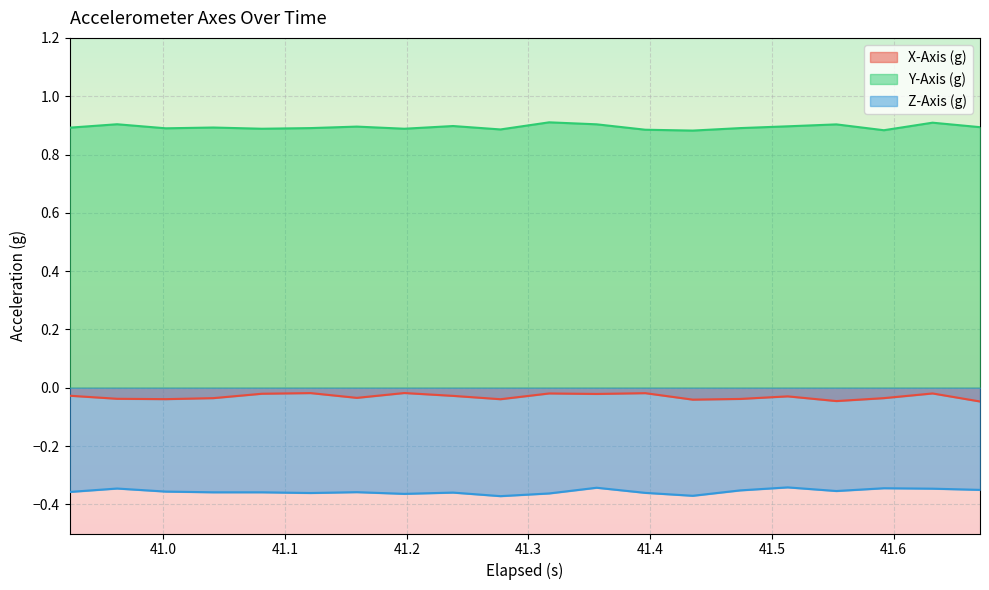

What are all the series names shown in the legend?

X-Axis (g), Y-Axis (g), Z-Axis (g)